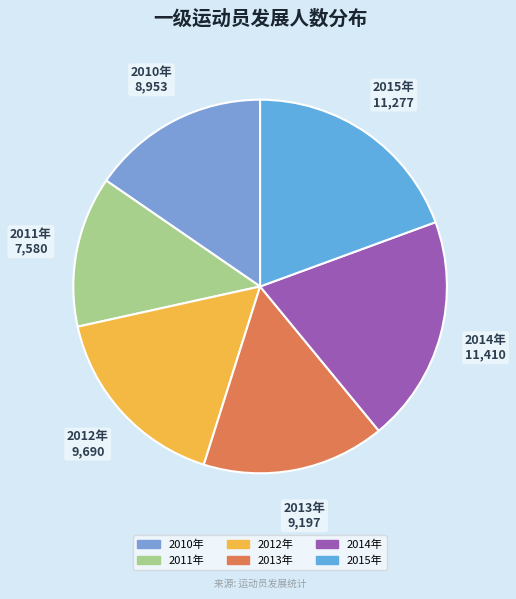

Is it true that 2015年 is 9% of the pie?

False